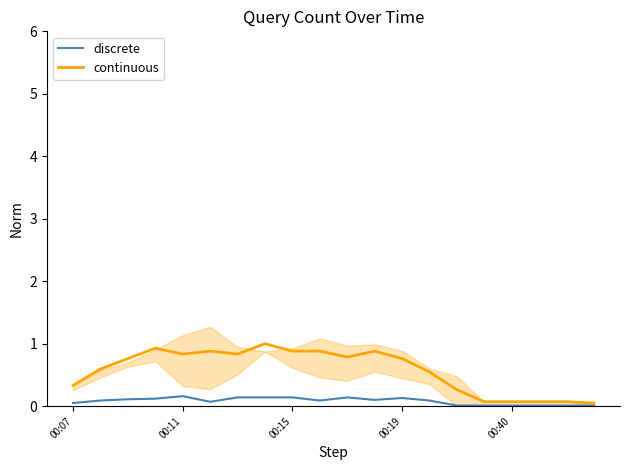

What is the value of the continuous point at the 15th from the left?

0.3